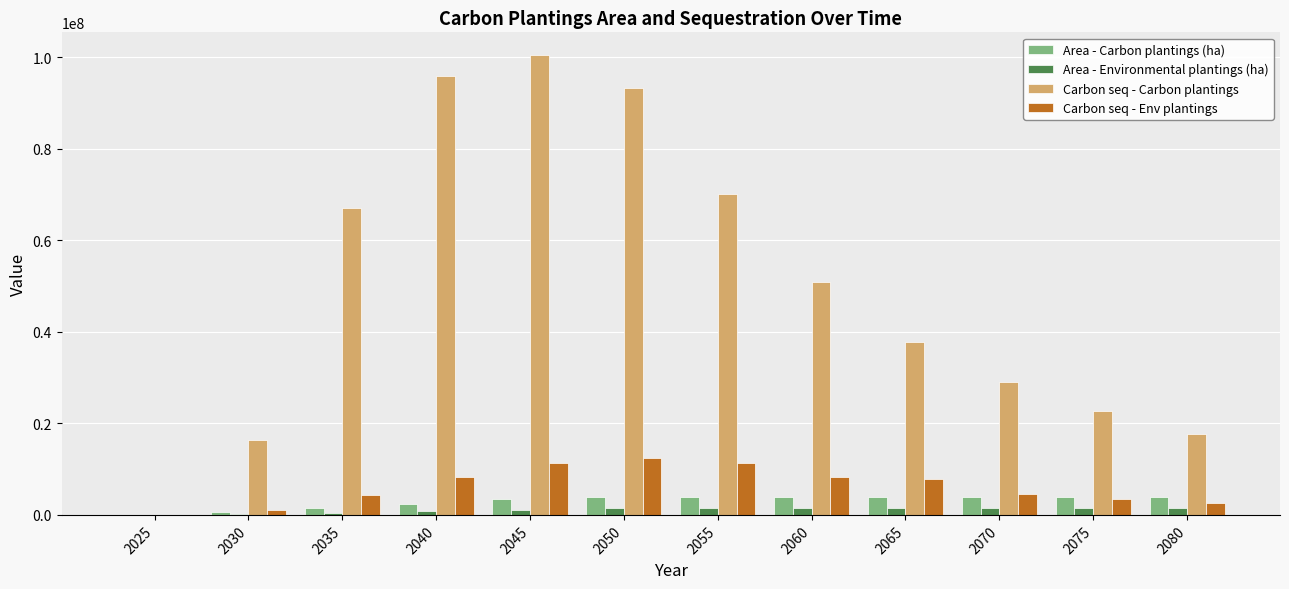

Are the bars horizontal?

No